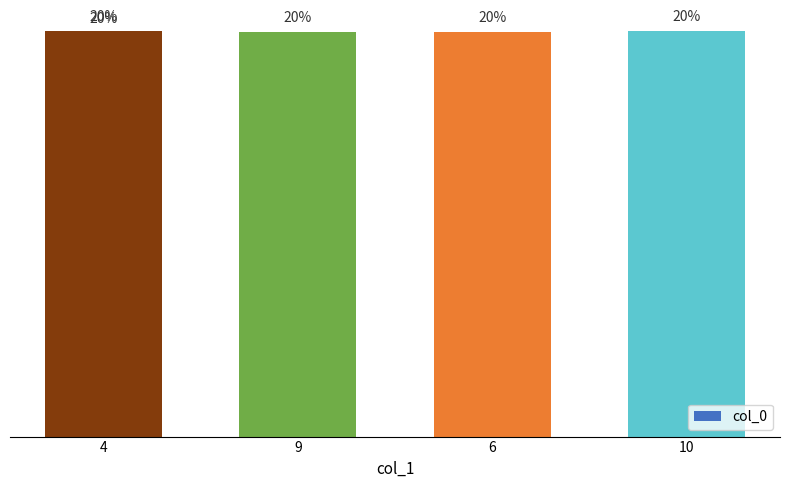

Which category has the lowest value across all series?

4